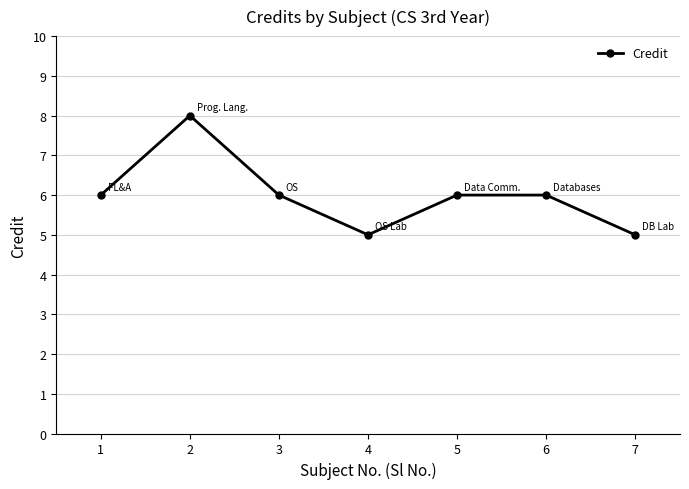

What value does the data have at 6?

6